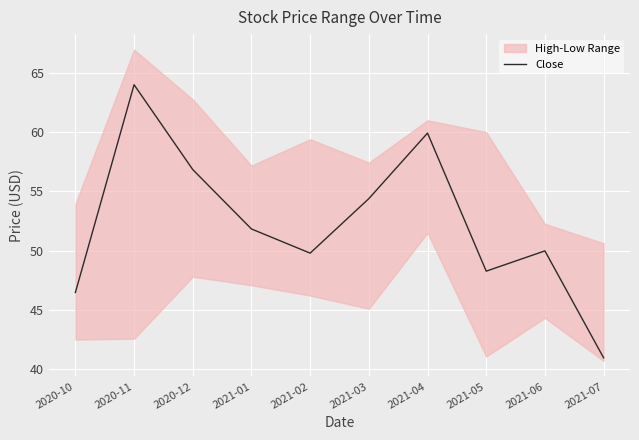

True or false: the data shows 41.0 at 2021-07.

True